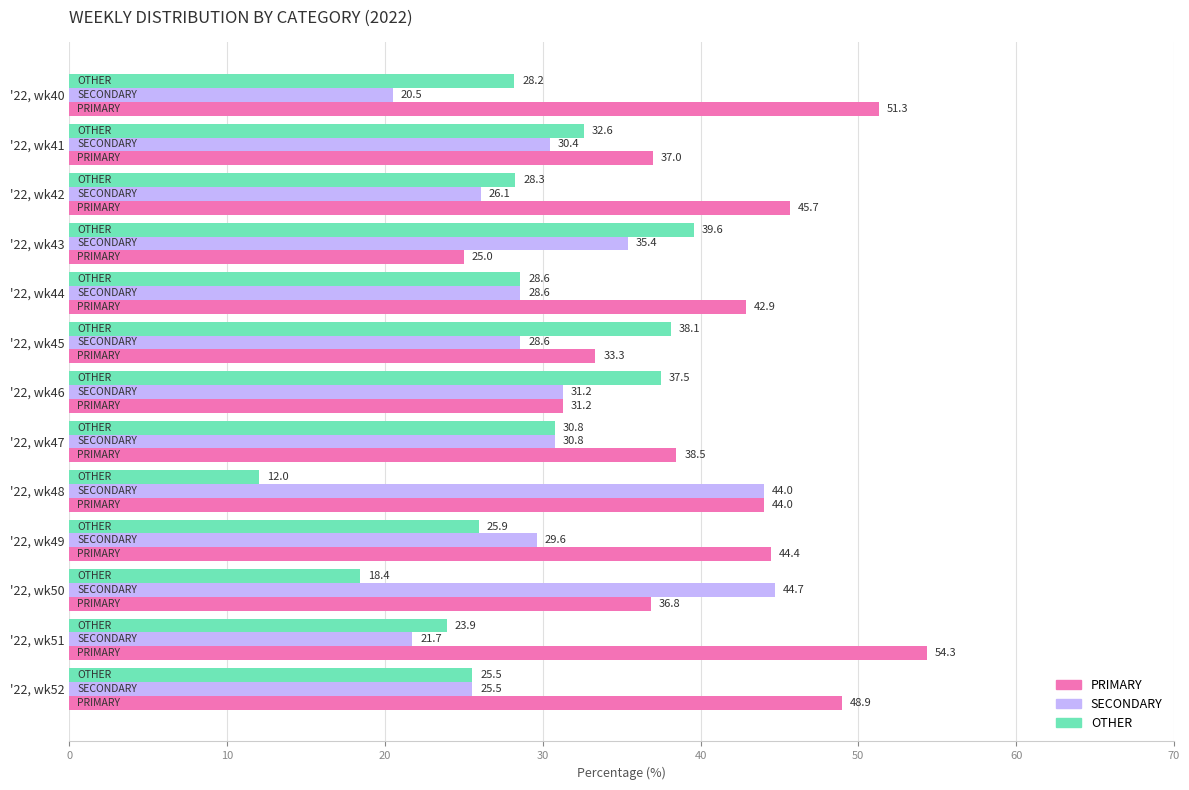

Rank the categories by PRIMARY value from highest to lowest.

'22, wk51, '22, wk40, '22, wk52, '22, wk42, '22, wk49, '22, wk48, '22, wk44, '22, wk47, '22, wk41, '22, wk50, '22, wk45, '22, wk46, '22, wk43